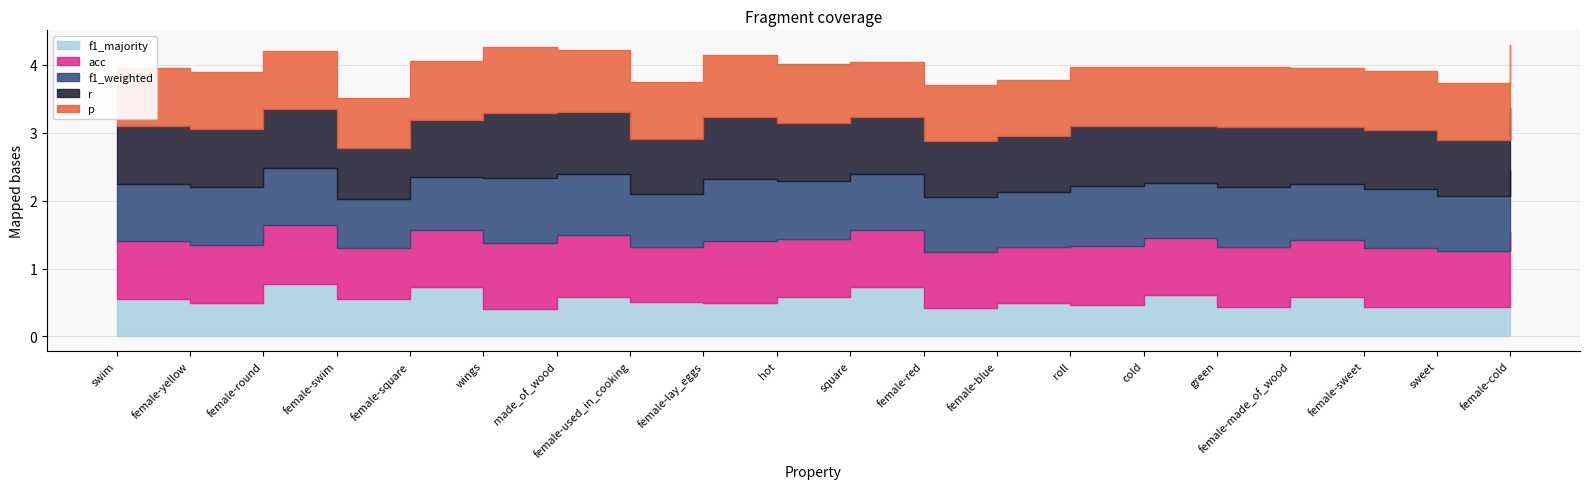

At which label does p reach its peak?

wings